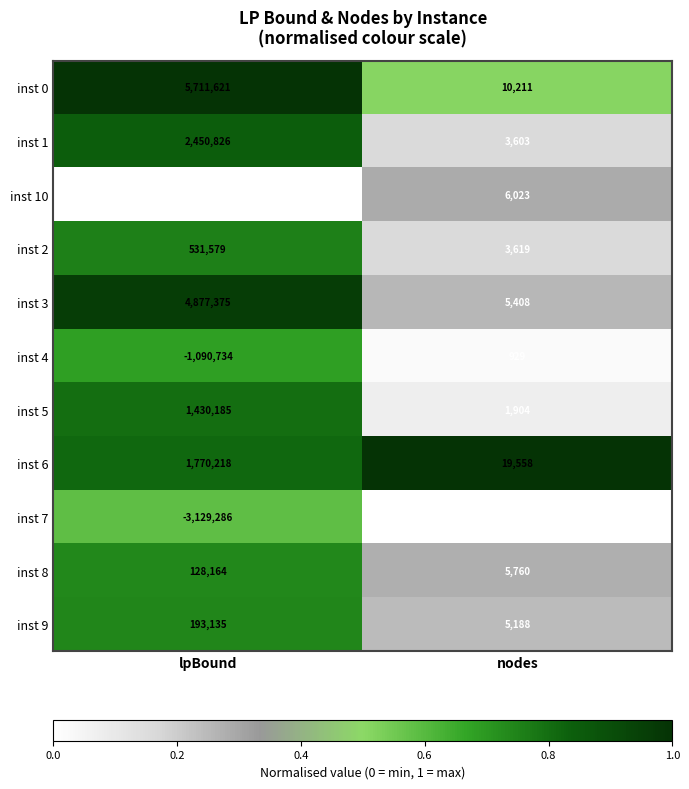

What is the difference between the inst 1 values at nodes and lpBound?

2447223